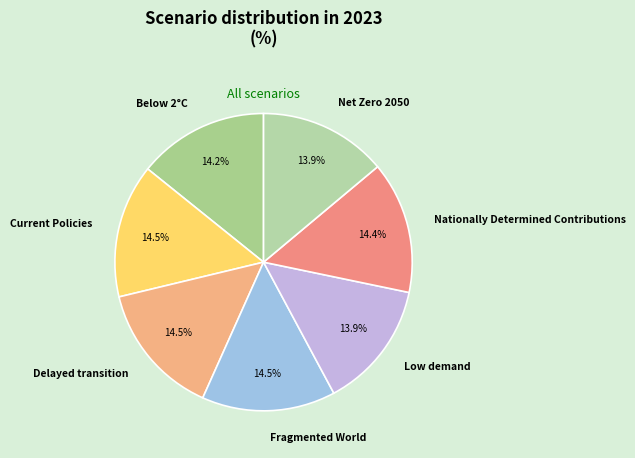

Do Low demand and Delayed transition together represent more than half of the pie?

No